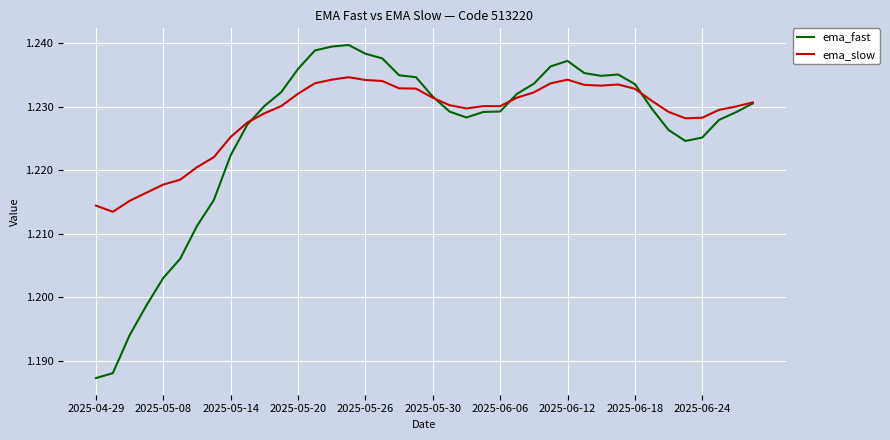

Which series has the largest range (max minus min)?

ema_fast